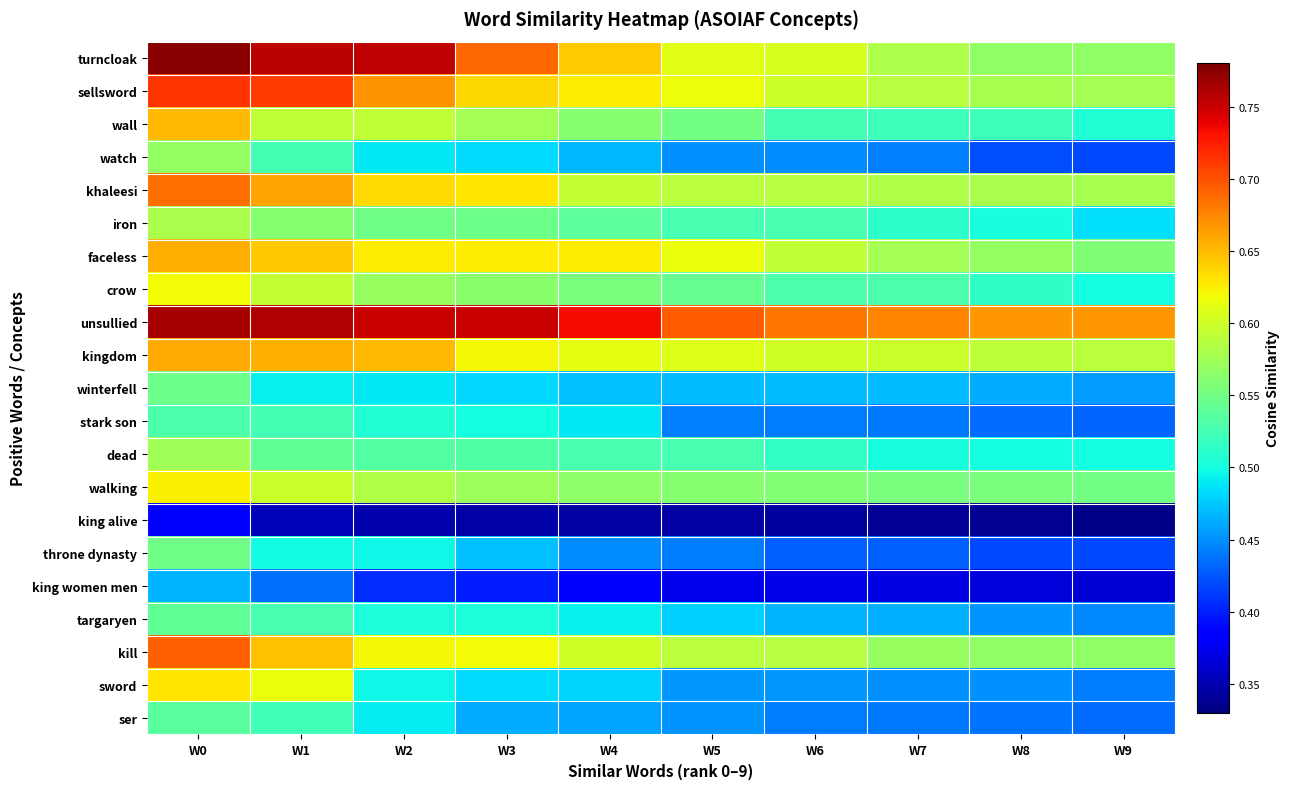

What is the total value across all series at W1?

12.2